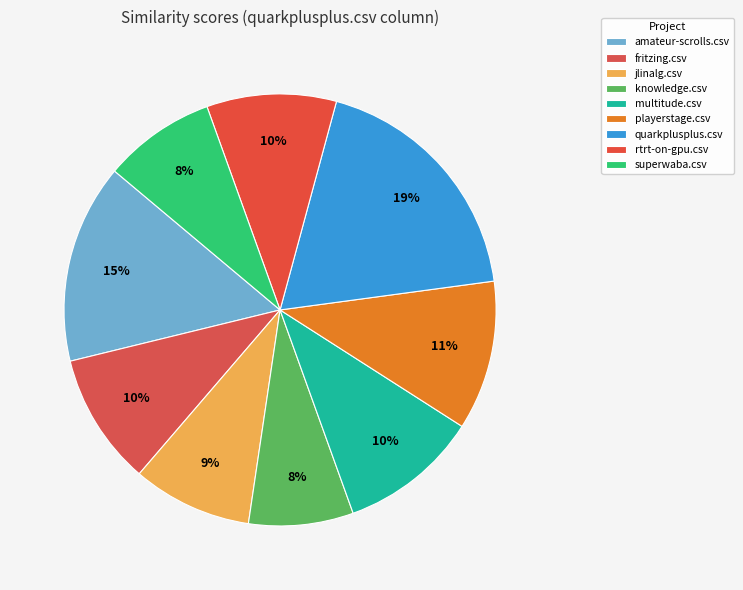

How many segments does this pie chart have?

9